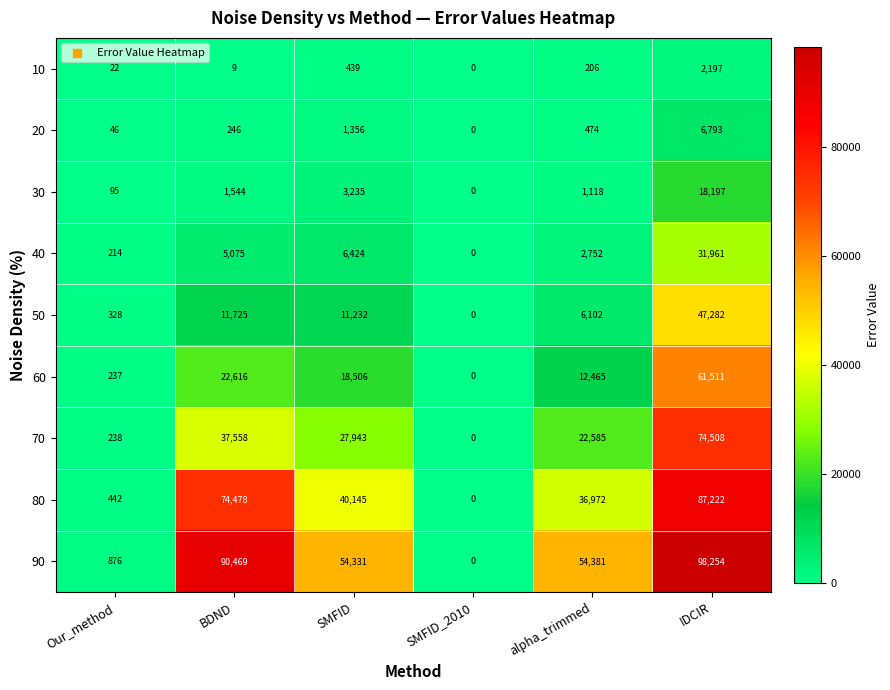

What is the spread (max minus min) of values at Our_method?

854